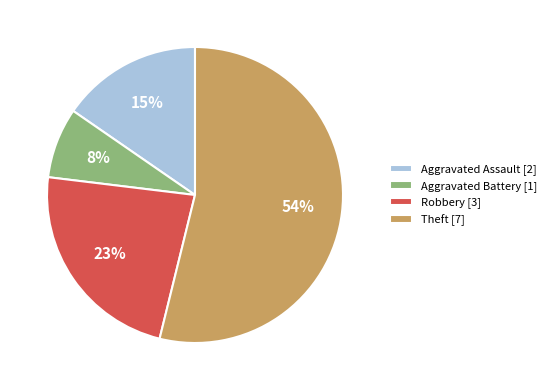

To the nearest percent, what is the combined percentage of Aggravated Battery [1] and Theft [7]?

62%